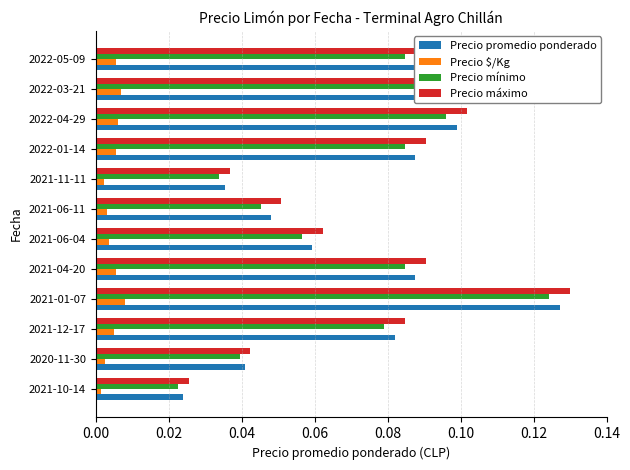

How many Precio mínimo values are between 0 and 1?

12